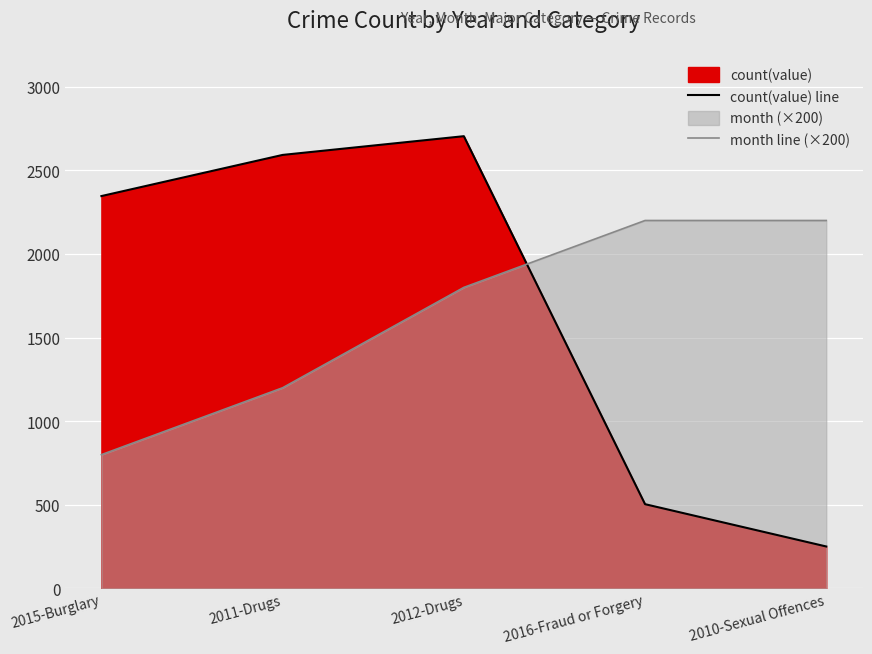

What is the label of the 3rd point from the right?

2012-Drugs